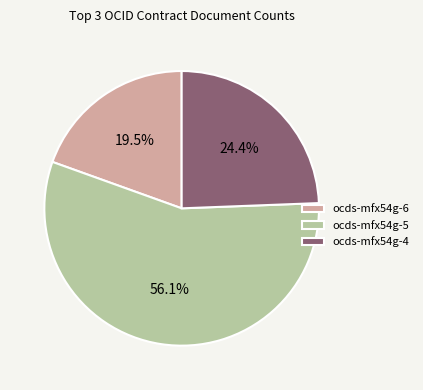

How much of the chart is everything except ocds-mfx54g-6?

80.5%